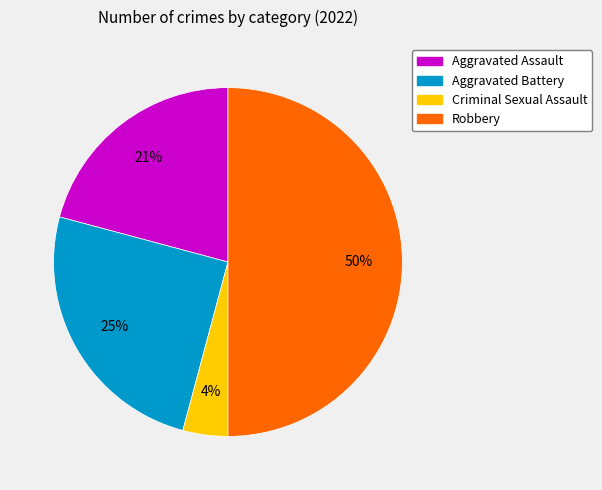

To the nearest percent, what percentage of the pie is Criminal Sexual Assault?

4%